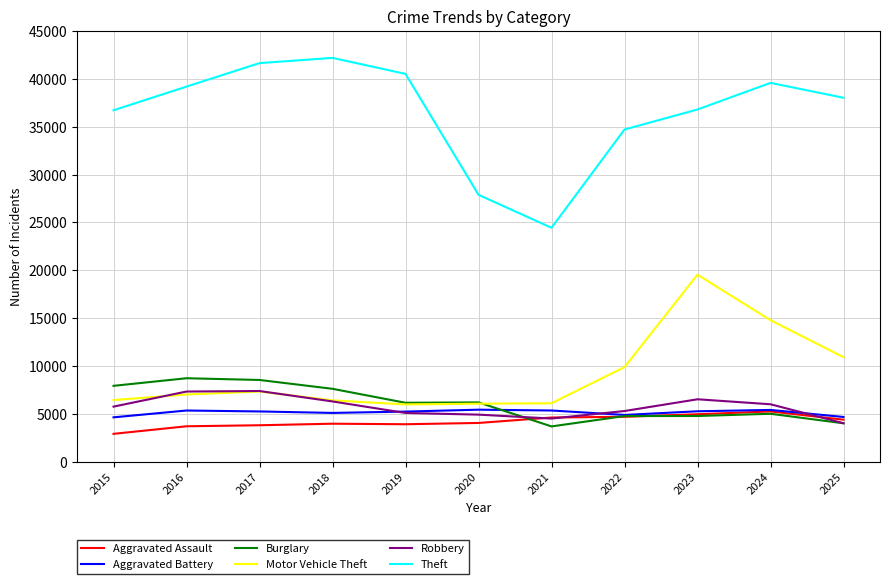

Between 2020 and 2025, which series saw the biggest shift?

Theft